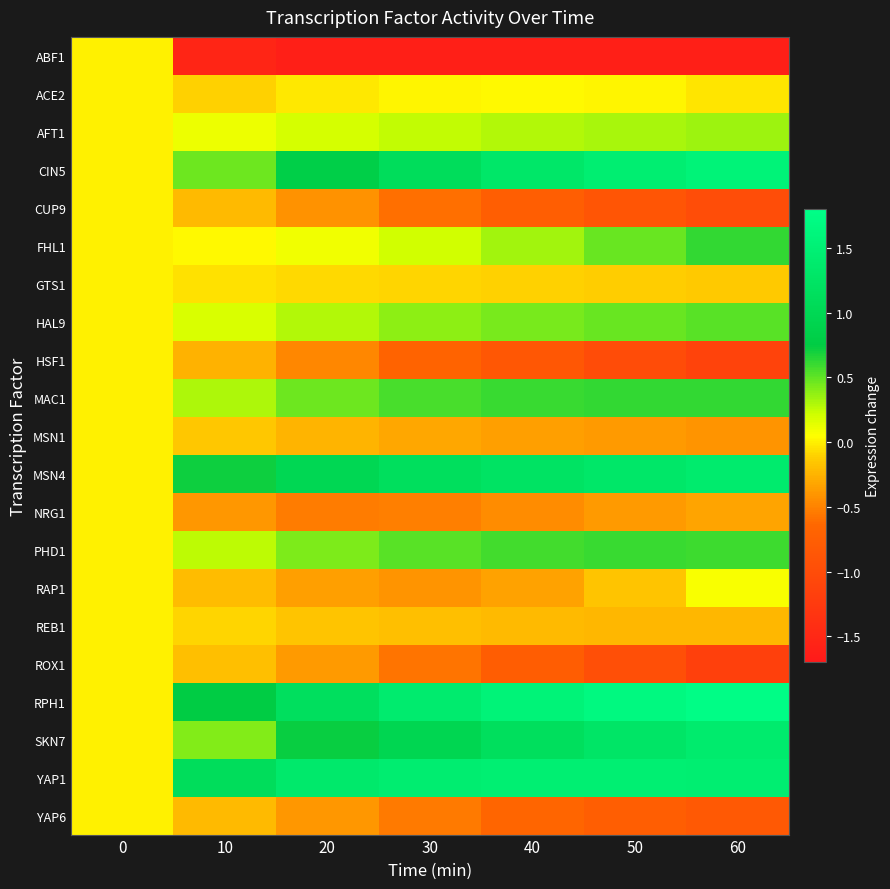

Rank the series at 50 from highest to lowest value.

RPH1, YAP1, CIN5, MSN4, SKN7, MAC1, PHD1, HAL9, FHL1, AFT1, ACE2, GTS1, RAP1, REB1, NRG1, MSN1, YAP6, CUP9, ROX1, HSF1, ABF1